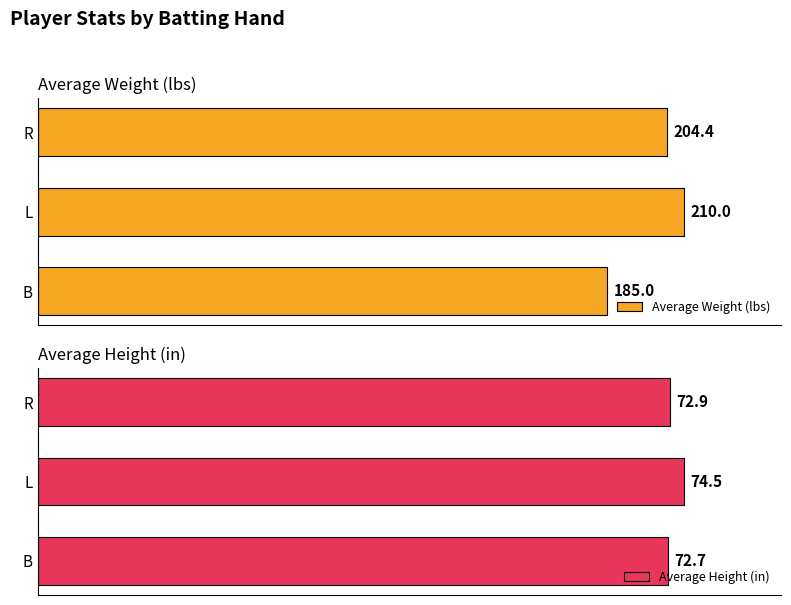

At which label is Average Height (in) closest to 73?

R